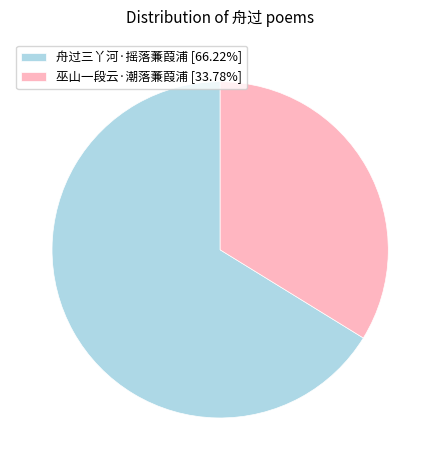

Does 巫山一段云·潮落蒹葭浦 account for over 50% of the chart?

No